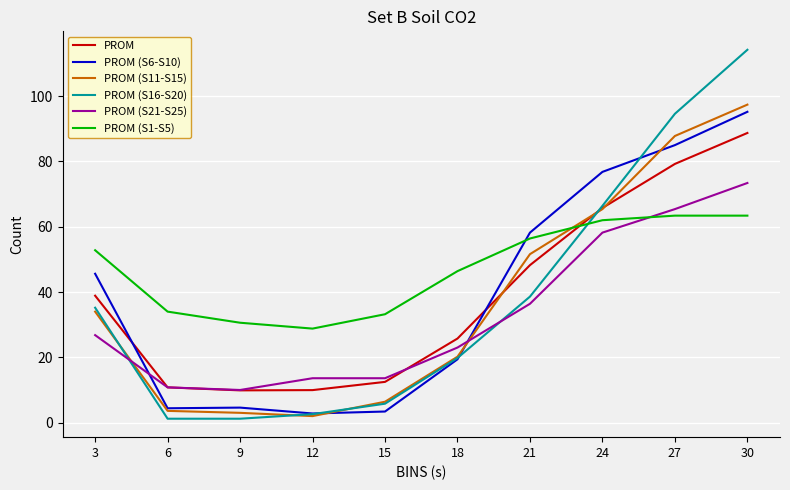

The value of PROM (S6-S10) at 24 is 114.7. True or false?

False